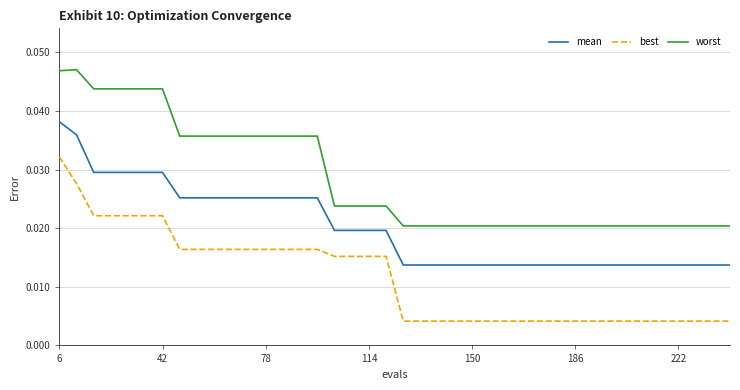

True or false: best and mean cross at least once.

False